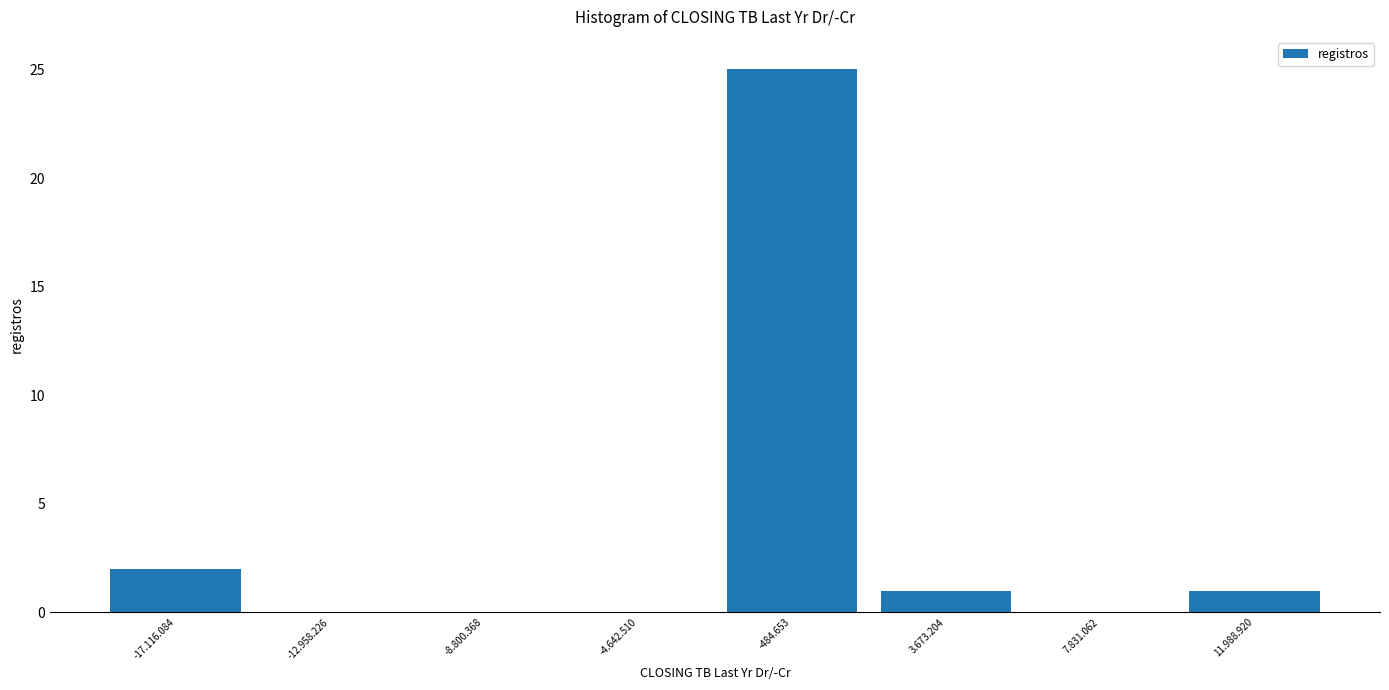

Reading left to right, extract all data points from this chart.

-17.116.084=2	-12.958.226=0	-8.800.368=0	-4.642.510=0	-484.653=25	3.673.204=1	7.831.062=0	11.988.920=1